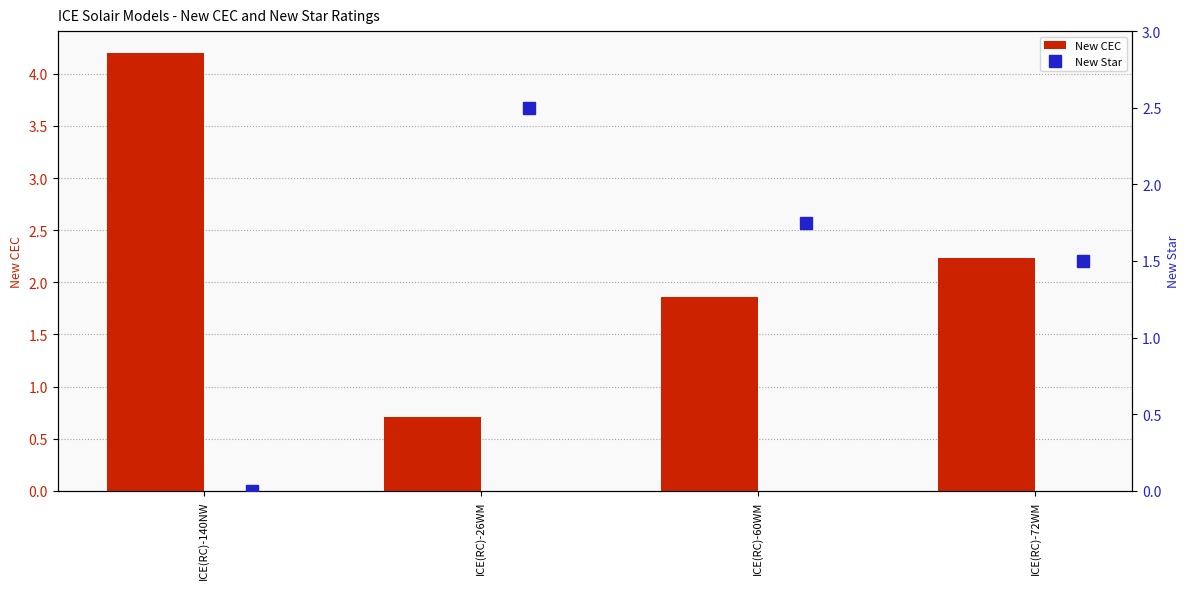

Reading left to right, transcribe all the data shown in this chart.

New CEC: 4.2	0.7	1.9	2.2
New Star: 0.0	2.5	1.8	1.5